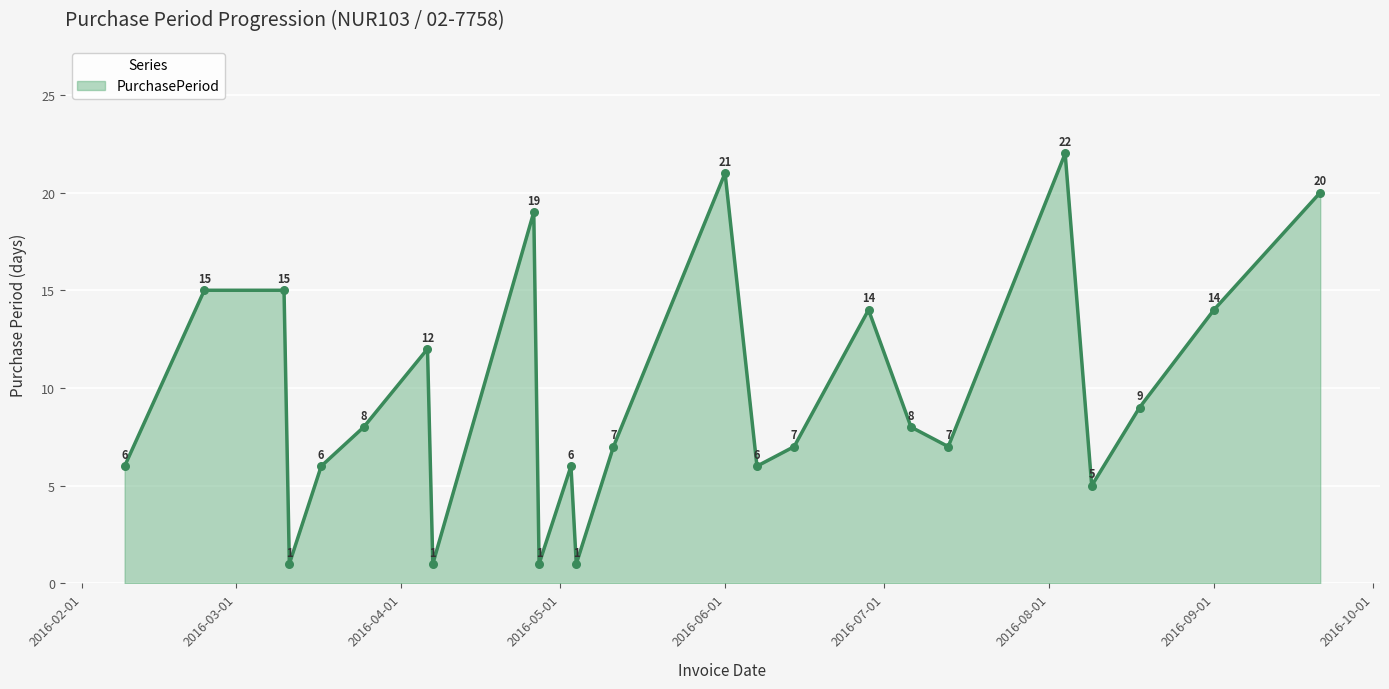

What is the maximum value shown in the chart?

22